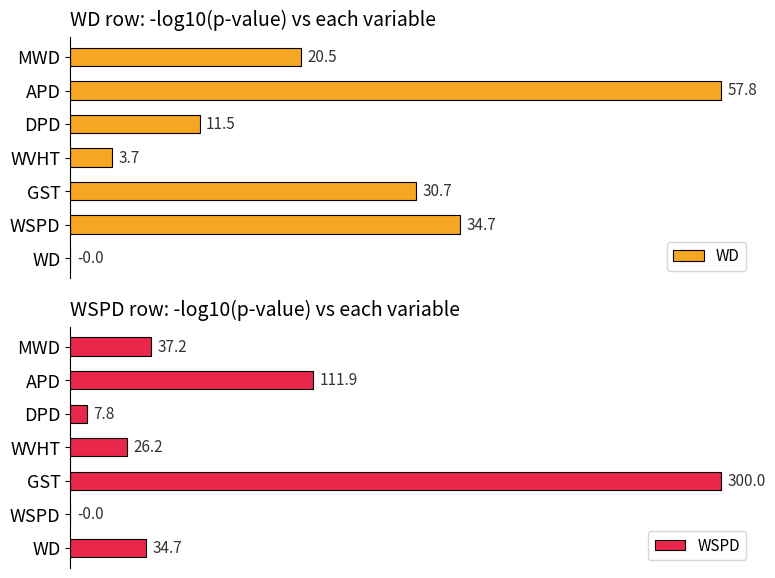

At which category is the sum across all series the highest?

20